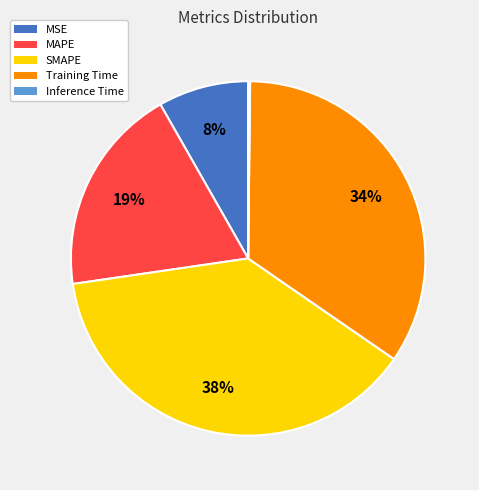

To the nearest percent, what is the combined percentage of SMAPE and Training Time?

73%